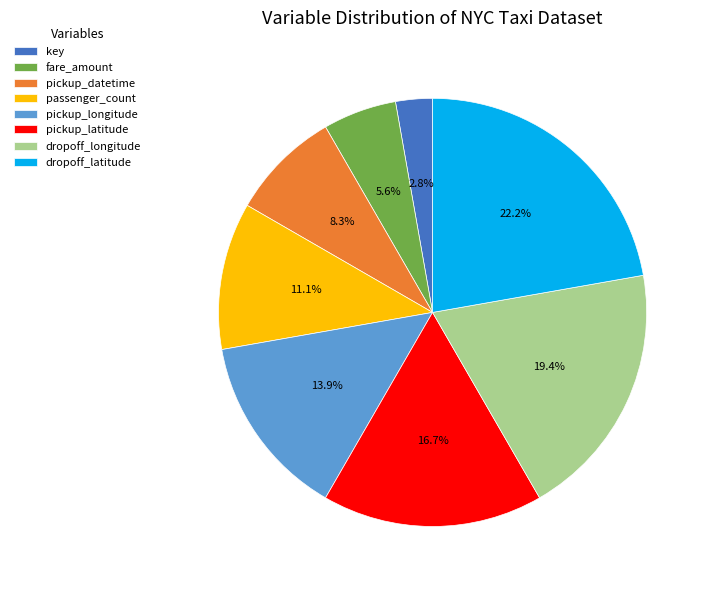

Is there any slice that represents more than half of the pie?

No